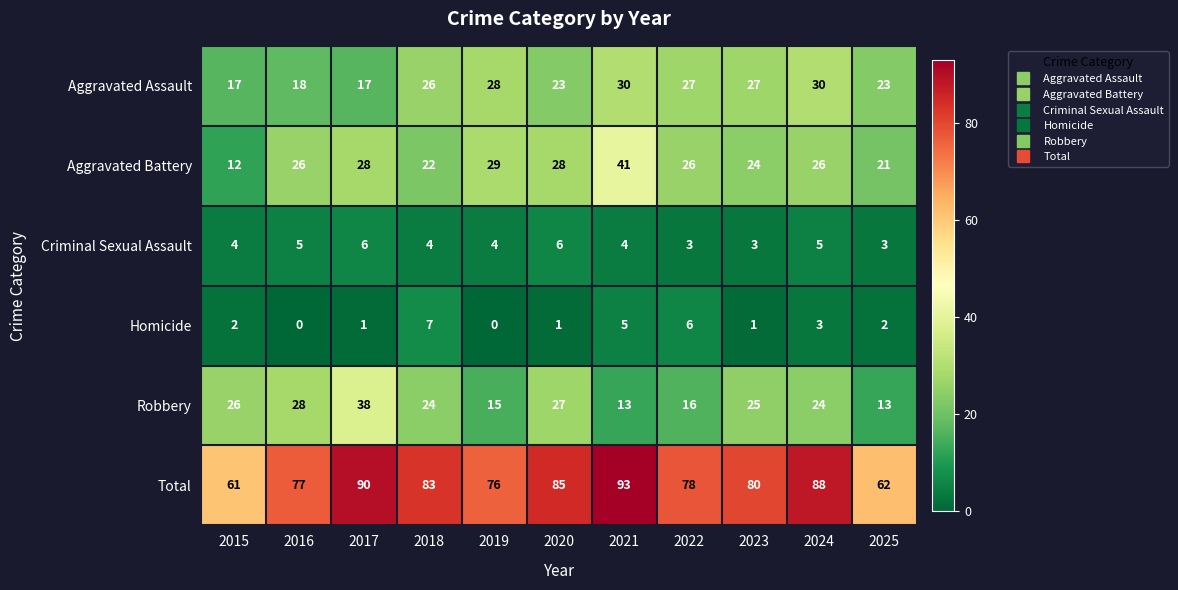

Rank the series by their maximum value, from lowest to highest.

Criminal Sexual Assault, Homicide, Aggravated Assault, Robbery, Aggravated Battery, Total